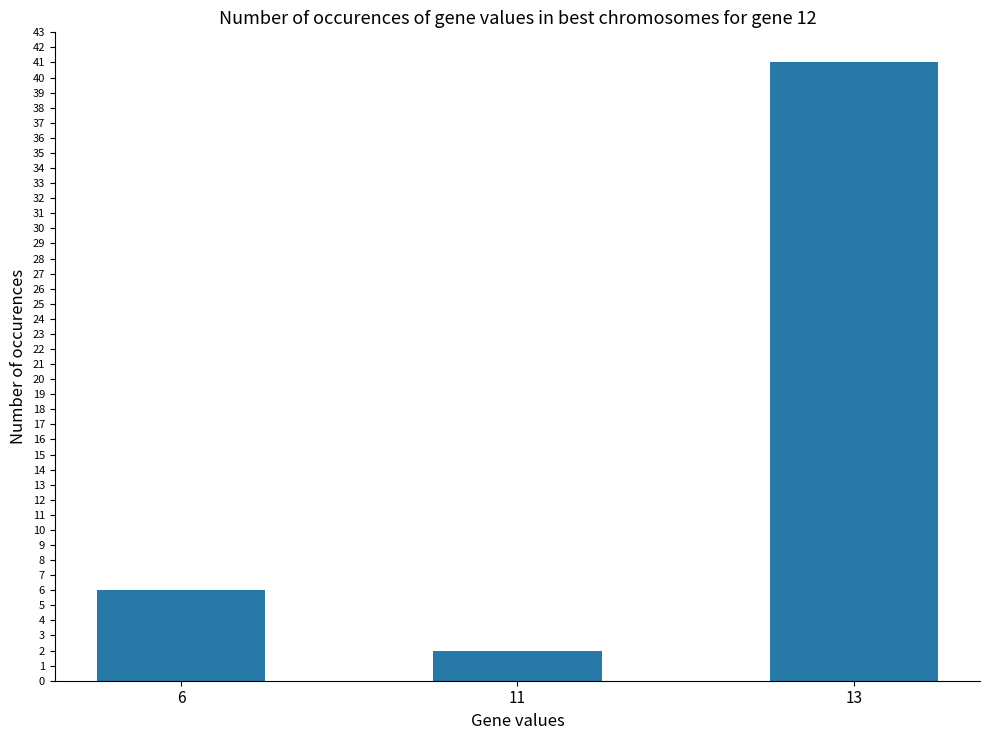

List the labels in order of value, largest first.

13, 6, 11